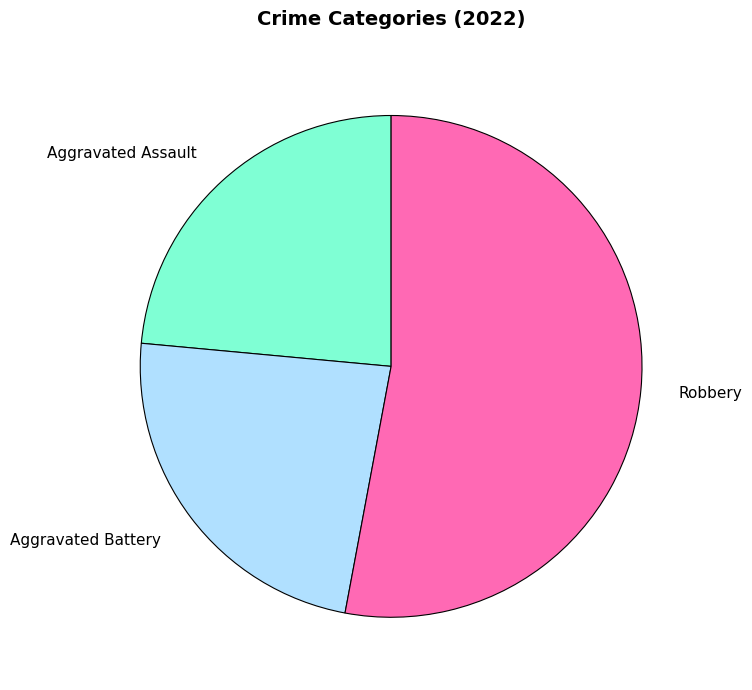

Is there any slice that represents more than half of the pie?

Yes